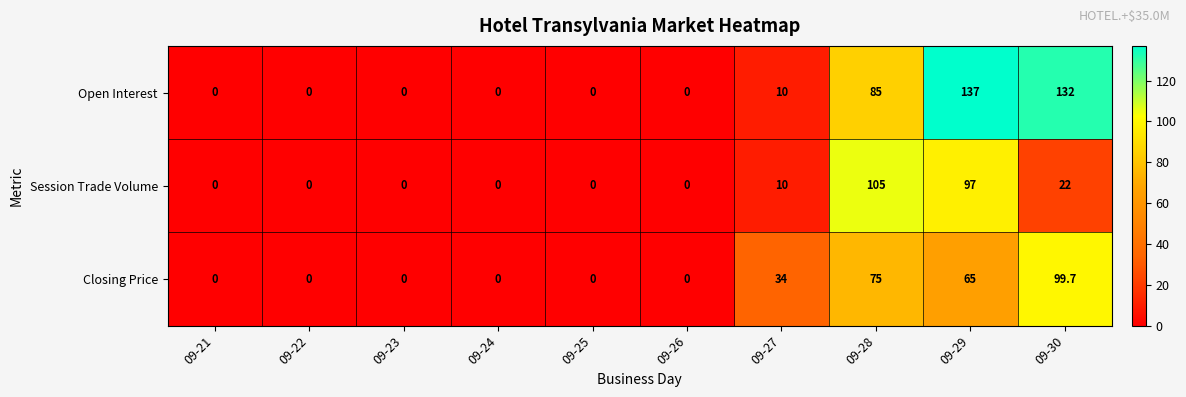

Which series has the widest spread of values?

Open Interest